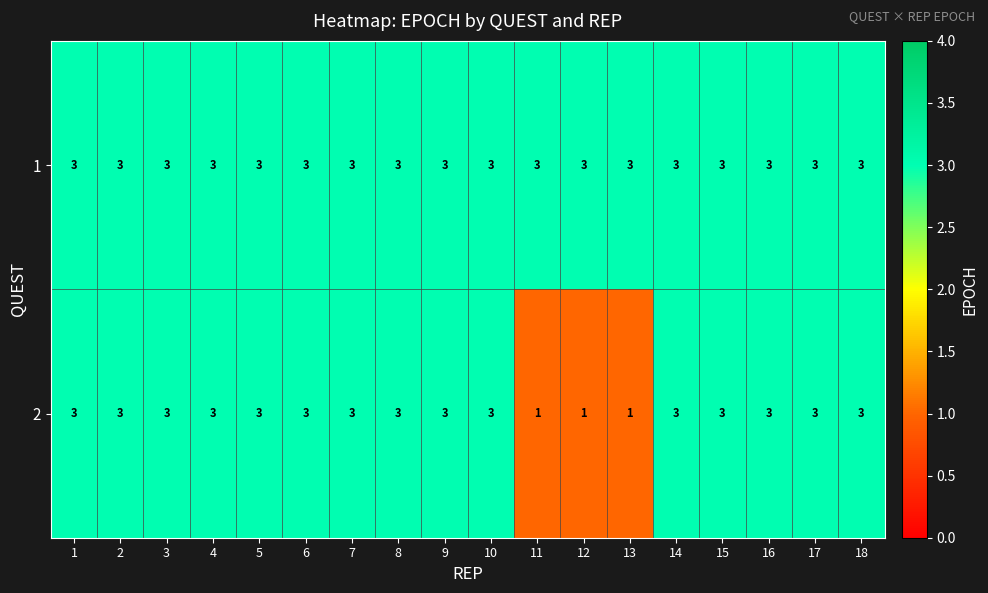

Which series has the largest total across all categories?

1